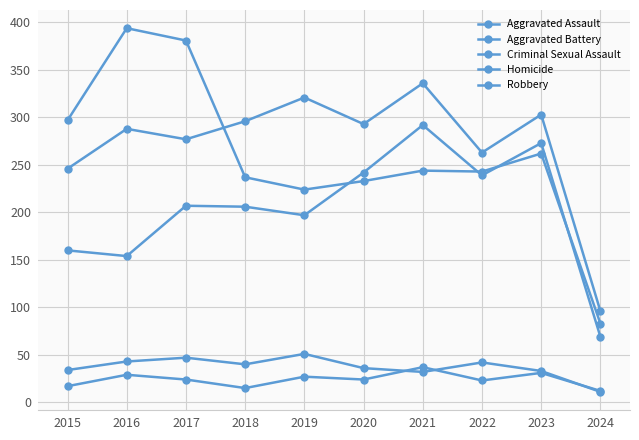

True or false: Homicide and Criminal Sexual Assault cross at least once.

True